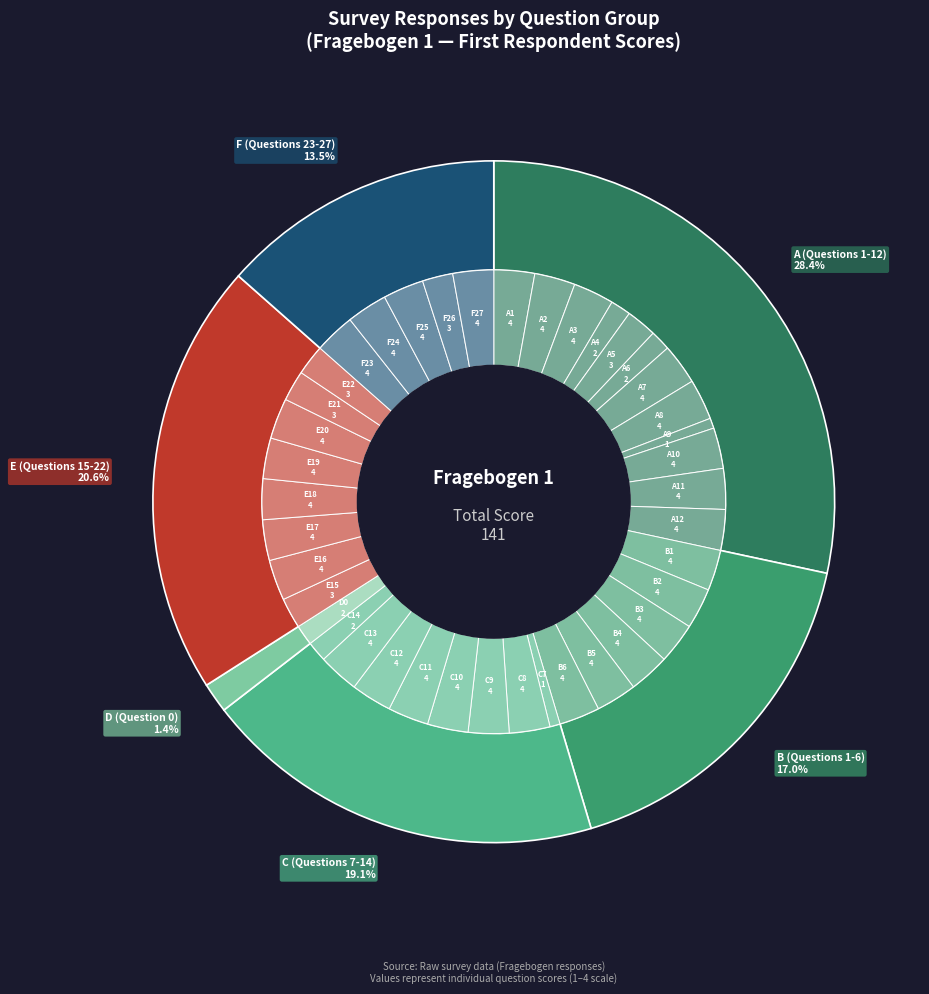

Which category has the smallest portion of the pie?

A9